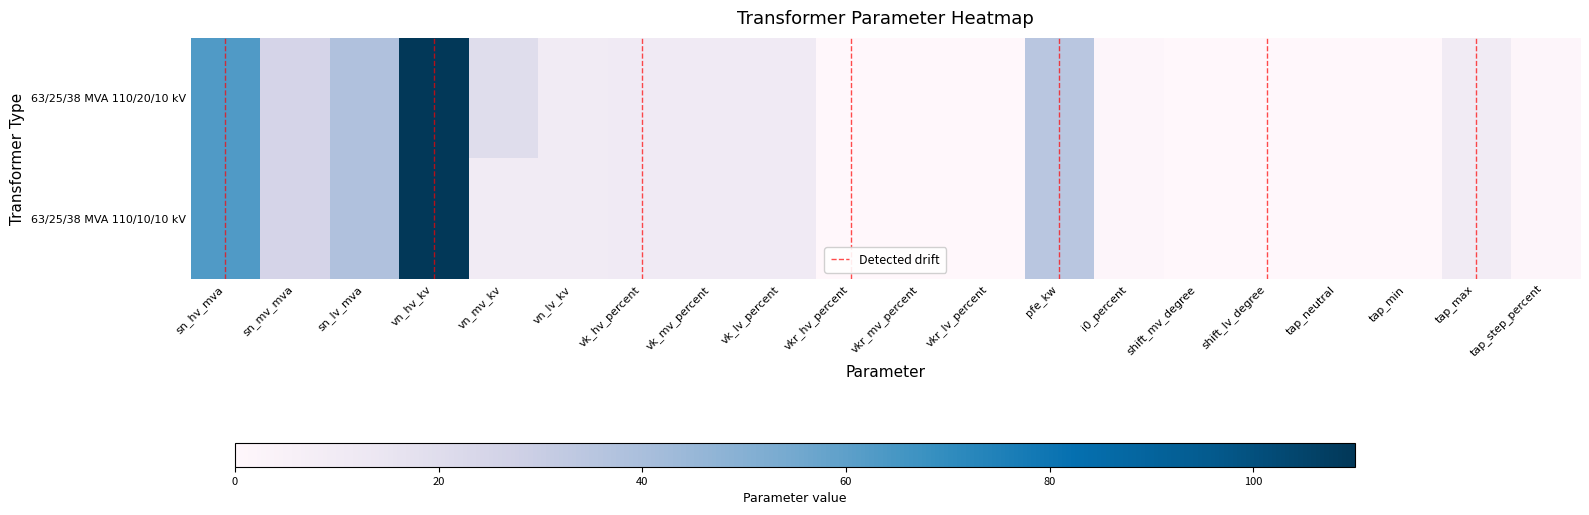

How many values in the 63/25/38 MVA 110/20/10 kV series are below 10?

9